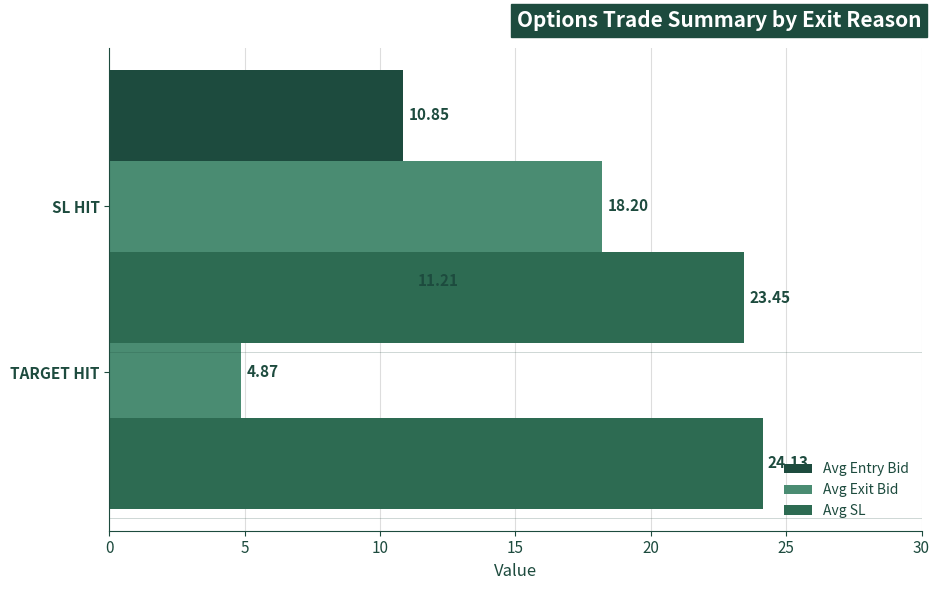

Is the value of Avg Exit Bid at 0 greater than the value of Avg Entry Bid at 0?

No